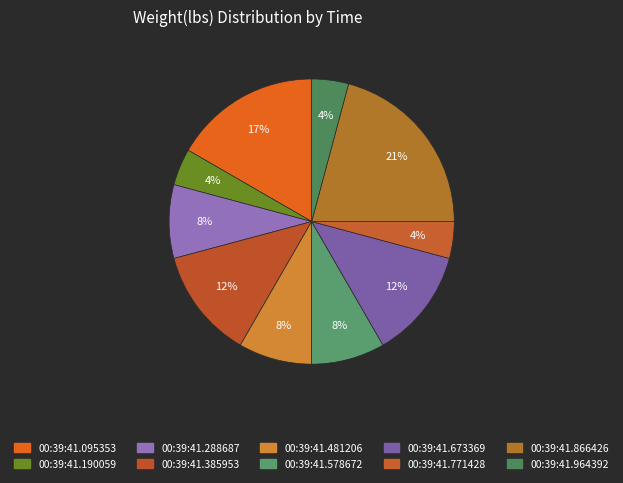

Count the number of slices in the pie.

10